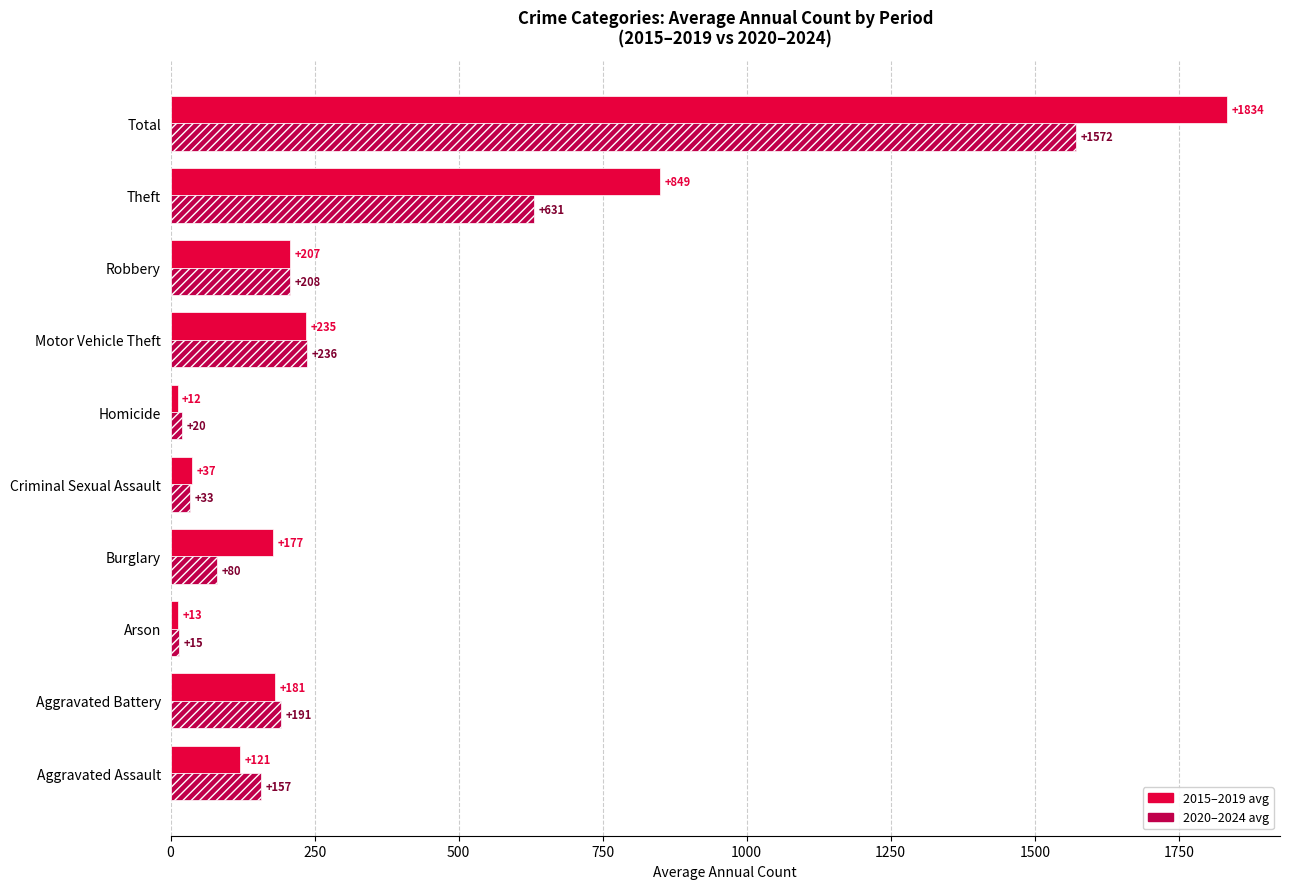

Which series has the largest total across all categories?

2015–2019 avg